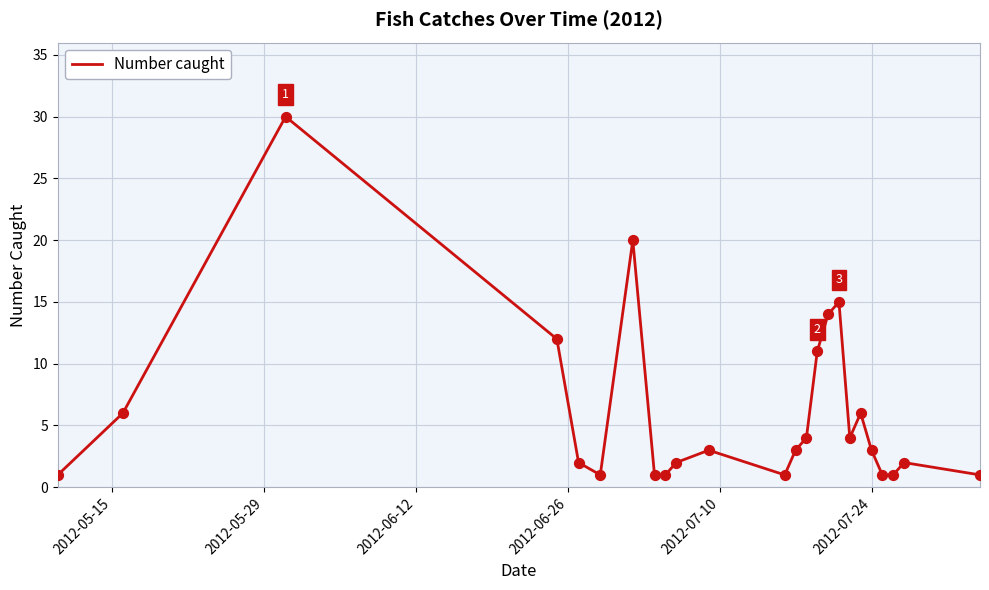

What is the greatest value displayed?

30